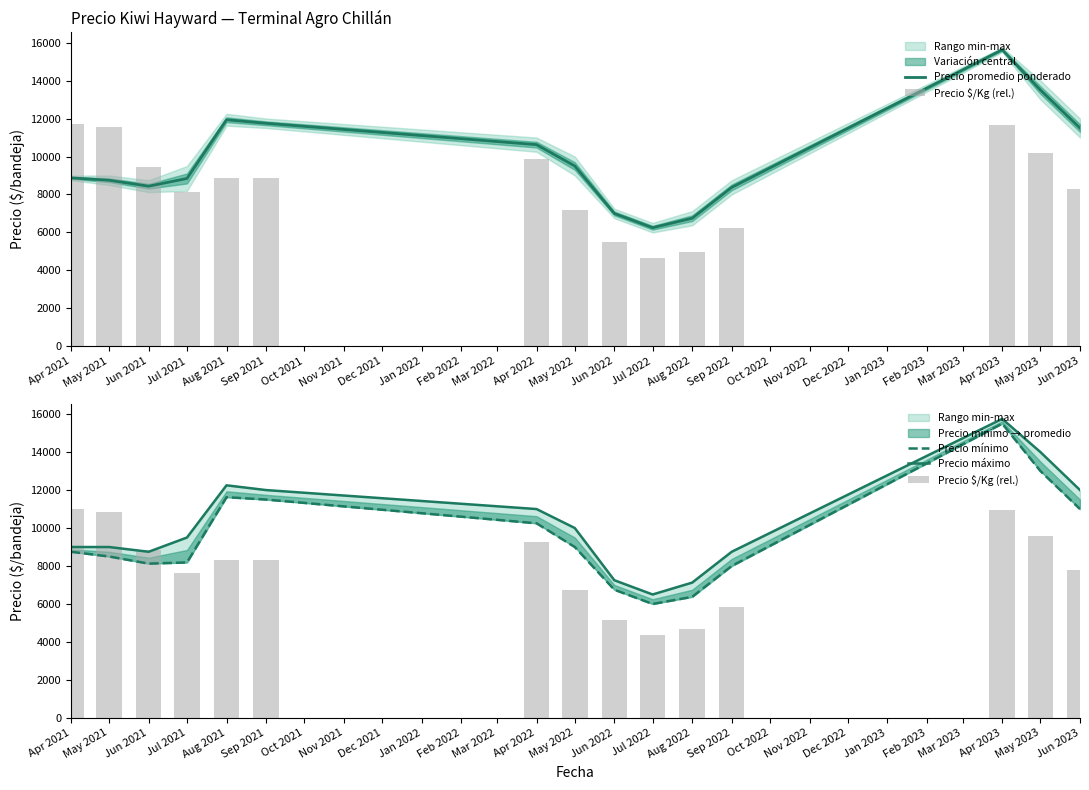

What is the lowest value of the Precio promedio ponderado series?

6250.0